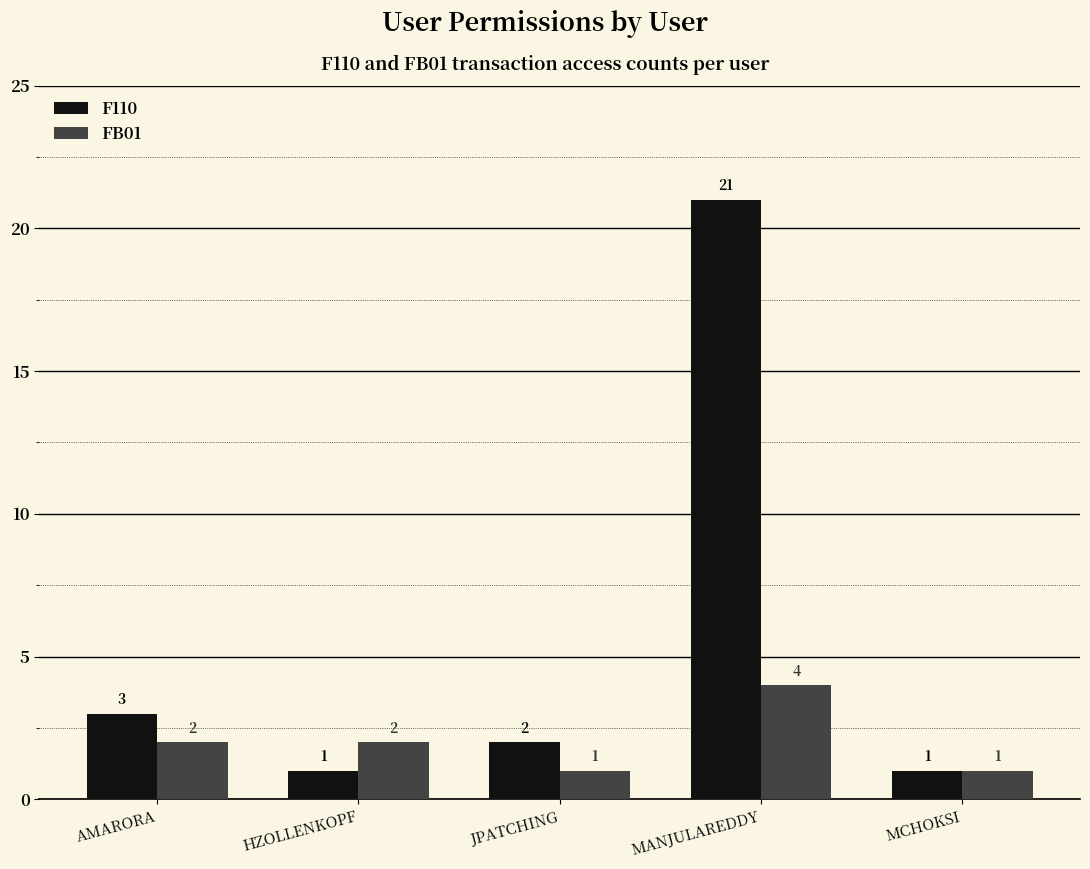

Rank the series by their average value, from lowest to highest.

FB01, F110